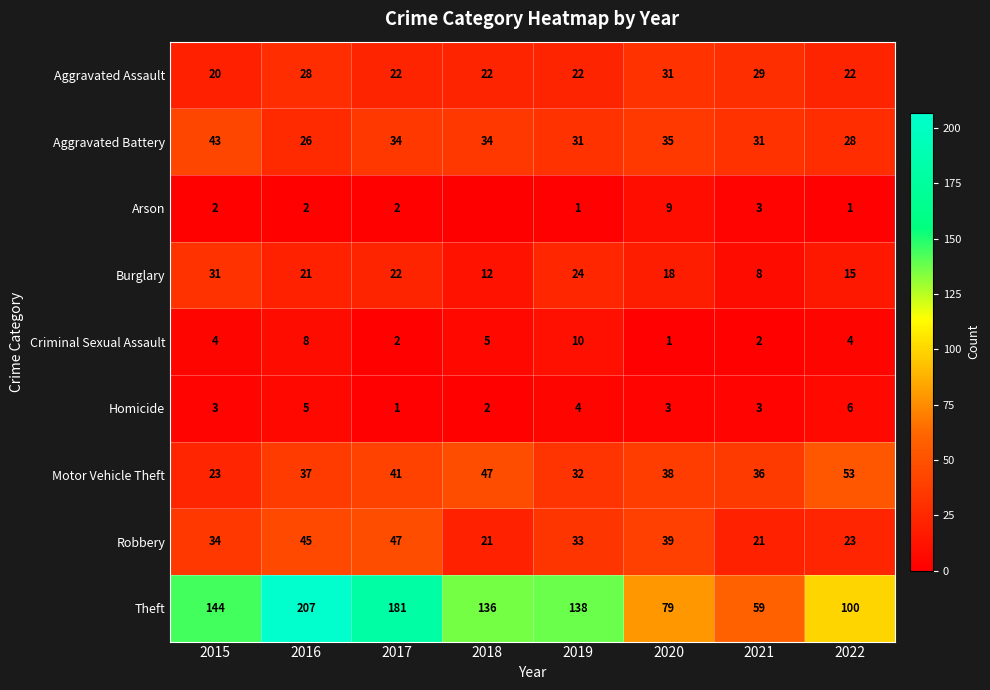

Count the number of categories in the chart.

8